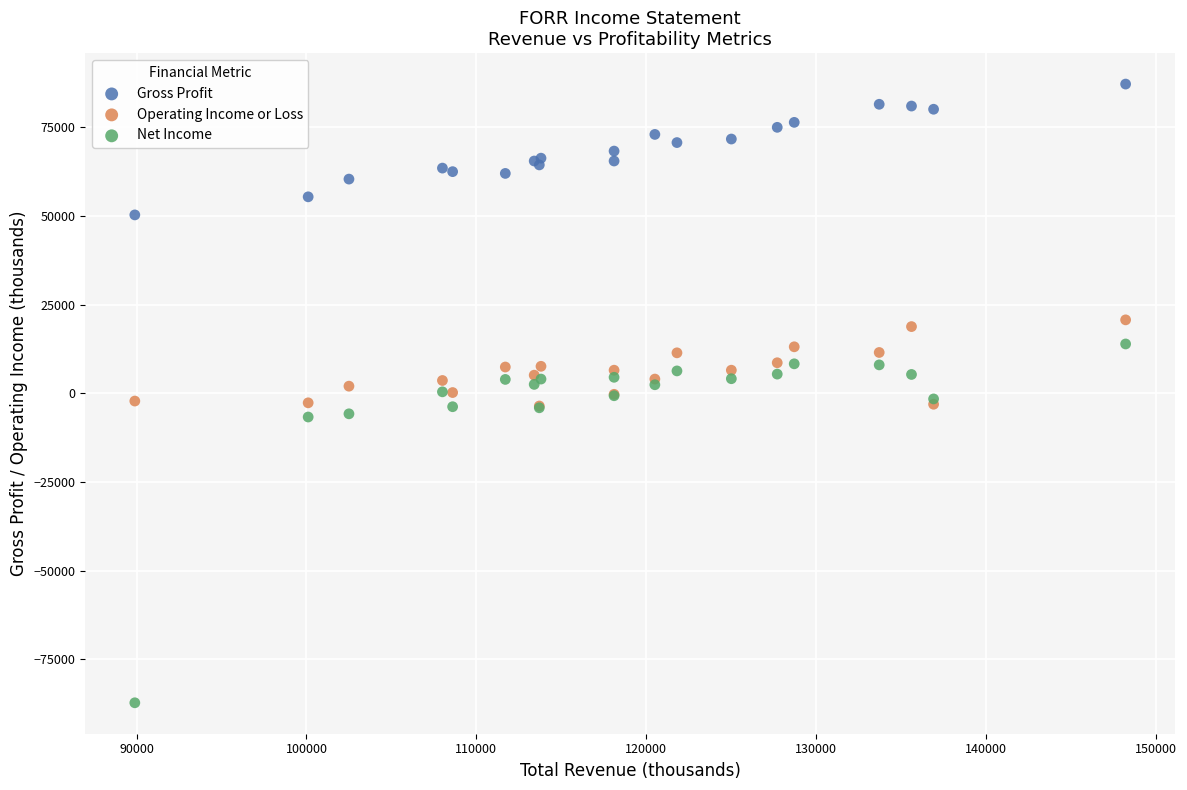

Which series reaches the maximum Y coordinate?

Gross Profit